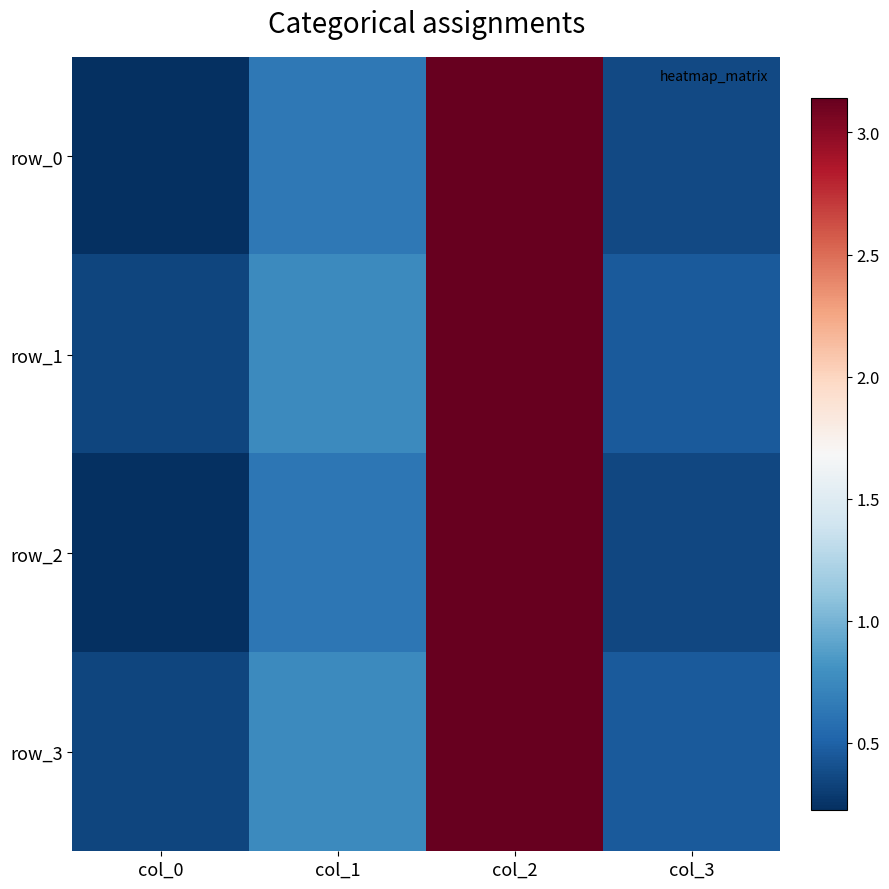

Which series has the largest range (max minus min)?

row_2